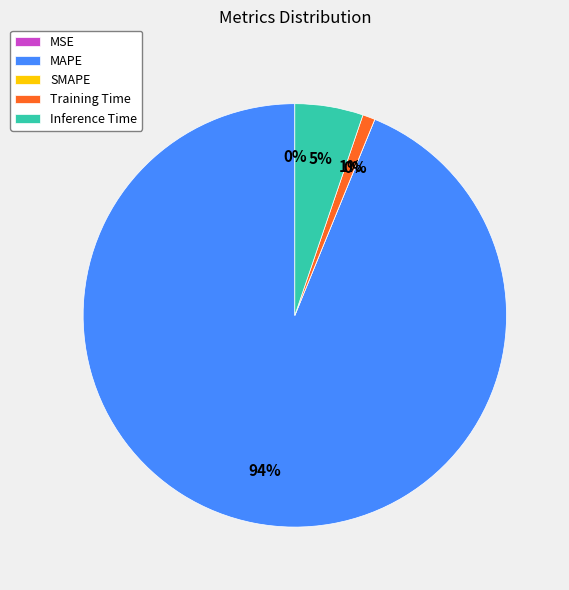

Is it true that Inference Time is 1% of the pie?

False